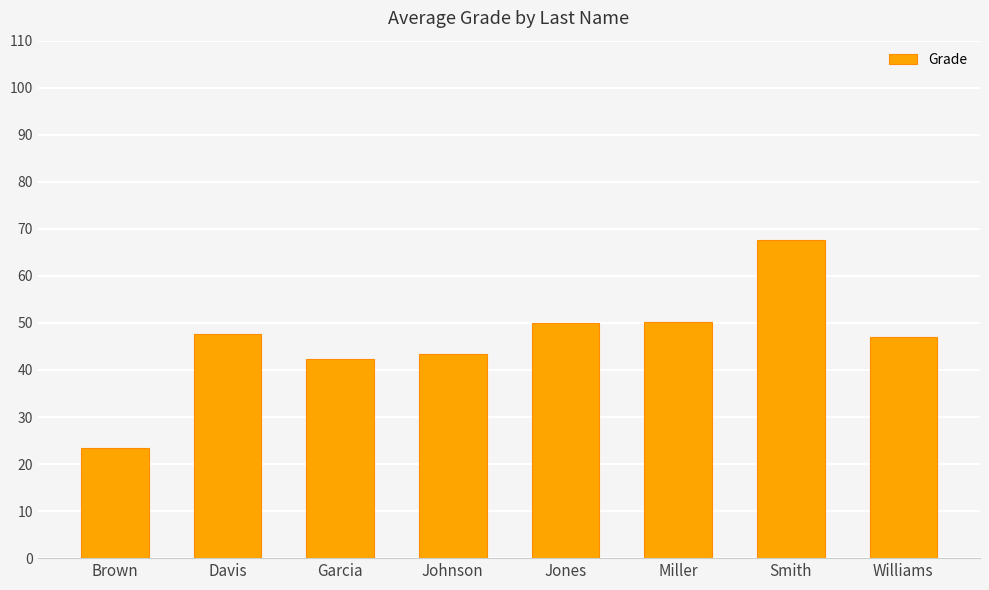

What is the value of the 8th bar from the left?

47.0